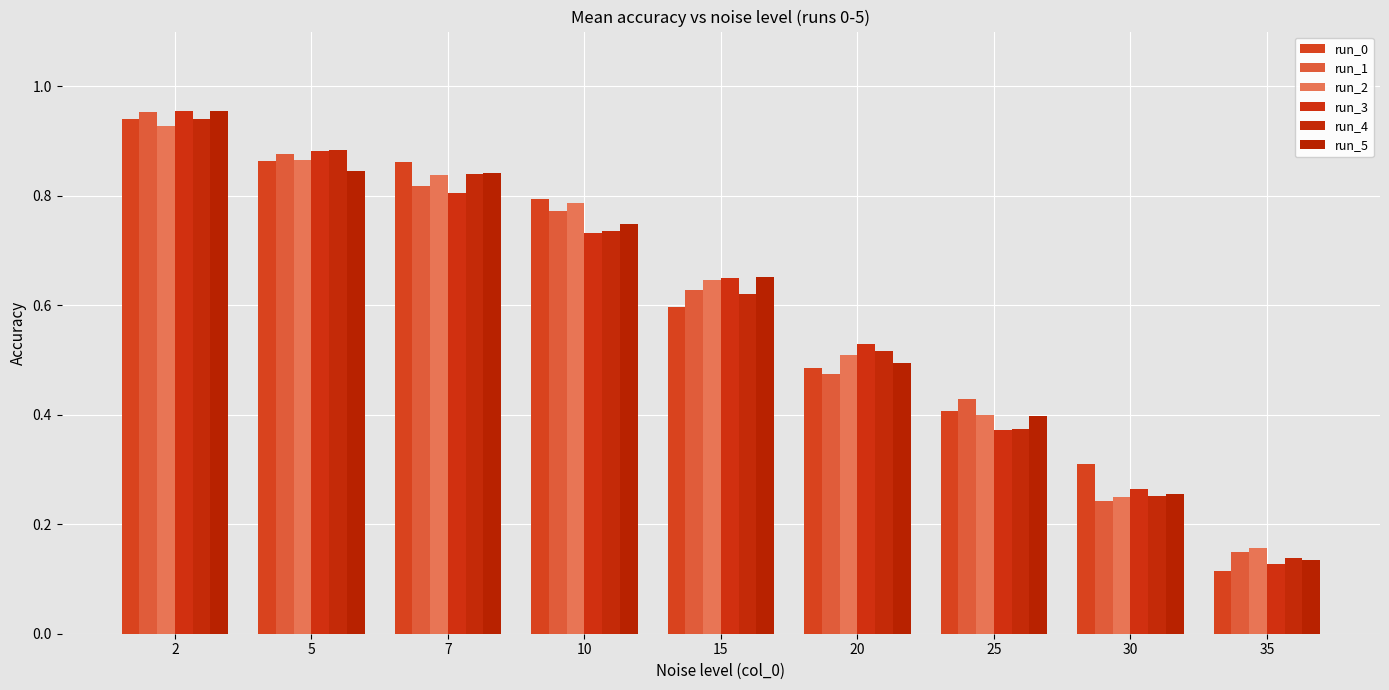

Reading left to right, what are all the values shown in this chart?

run_0: 2=0.9	5=0.9	7=0.9	10=0.8	15=0.6	20=0.5	25=0.4	30=0.3	35=0.1
run_1: 2=1.0	5=0.9	7=0.8	10=0.8	15=0.6	20=0.5	25=0.4	30=0.2	35=0.1
run_2: 2=0.9	5=0.9	7=0.8	10=0.8	15=0.6	20=0.5	25=0.4	30=0.3	35=0.2
run_3: 2=1.0	5=0.9	7=0.8	10=0.7	15=0.7	20=0.5	25=0.4	30=0.3	35=0.1
run_4: 2=0.9	5=0.9	7=0.8	10=0.7	15=0.6	20=0.5	25=0.4	30=0.3	35=0.1
run_5: 2=1.0	5=0.8	7=0.8	10=0.7	15=0.7	20=0.5	25=0.4	30=0.3	35=0.1